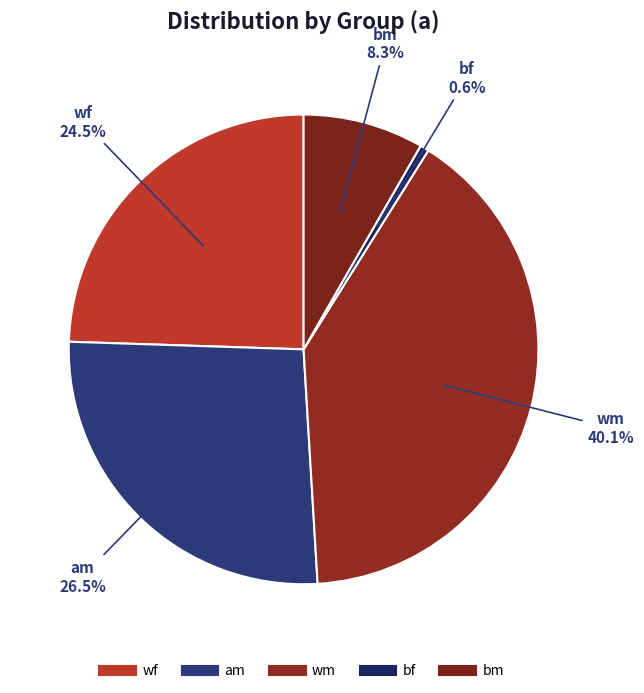

How many segments does this pie chart have?

5